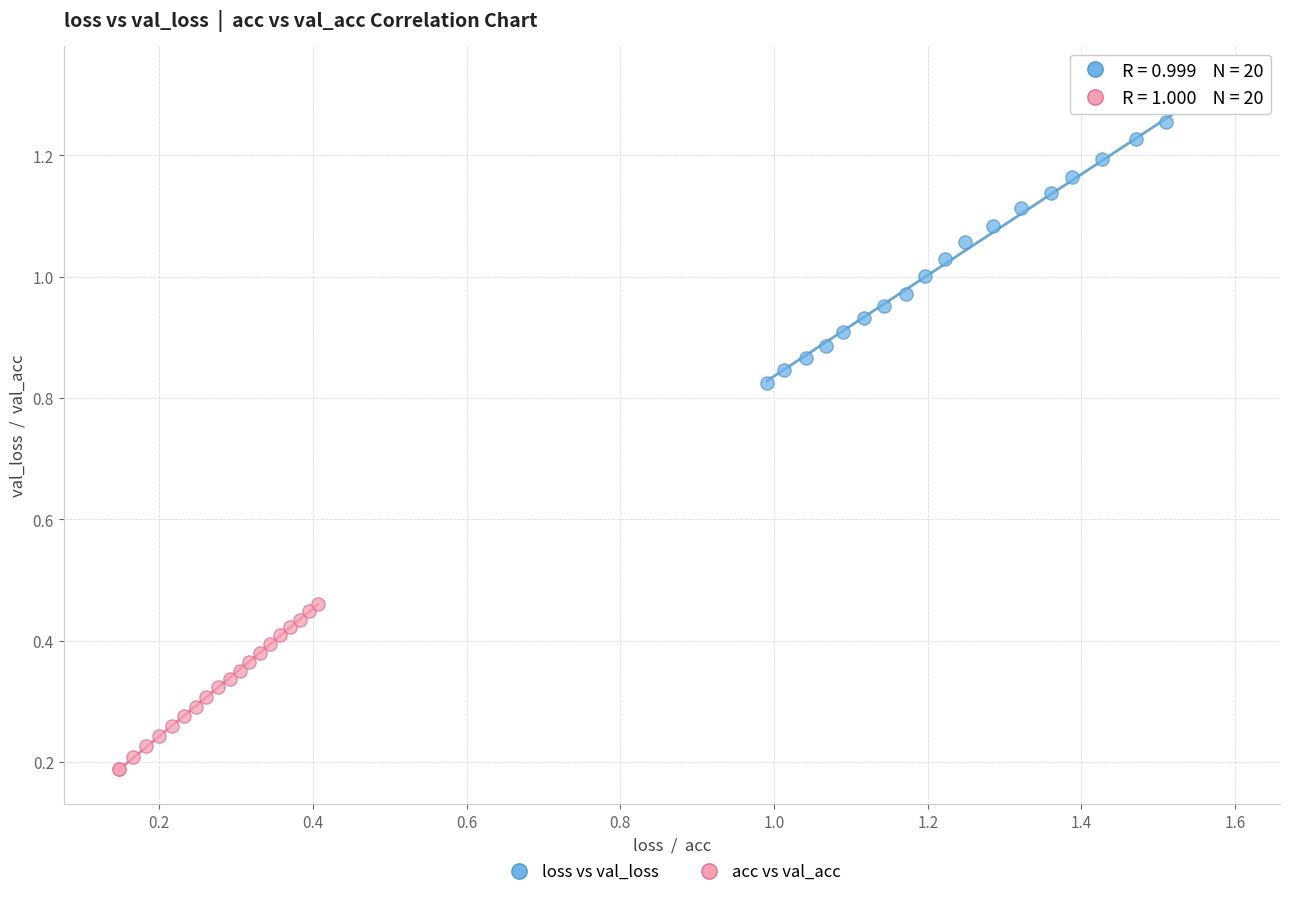

What are all the series names shown in the legend?

loss vs val_loss, acc vs val_acc